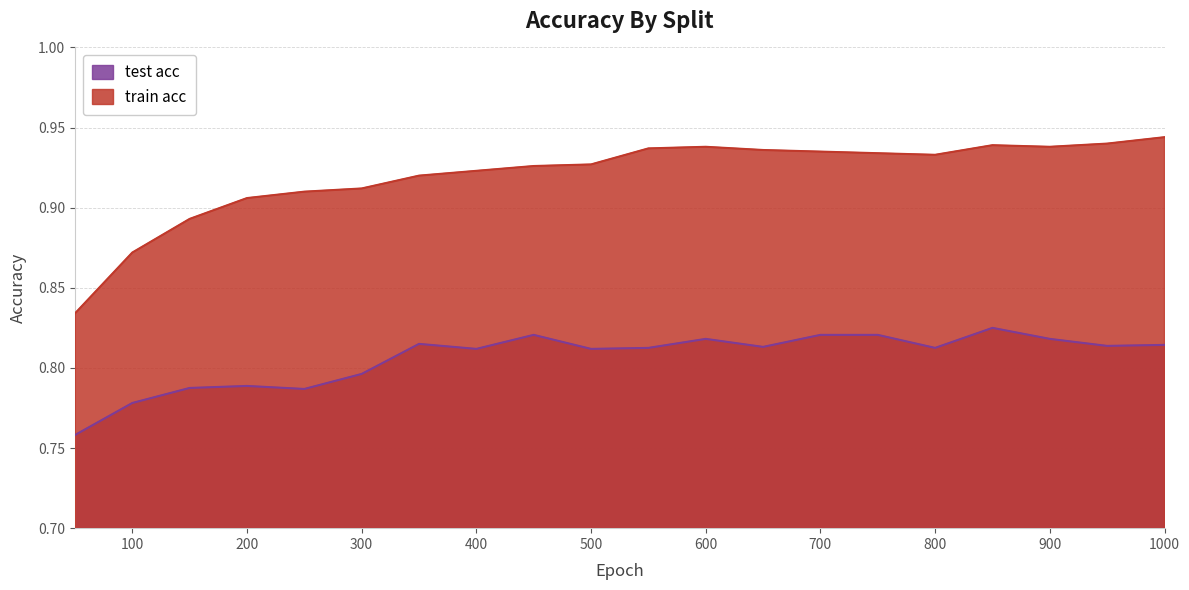

Is the value of train acc at 550.0 greater than the value of test acc at 550.0?

Yes